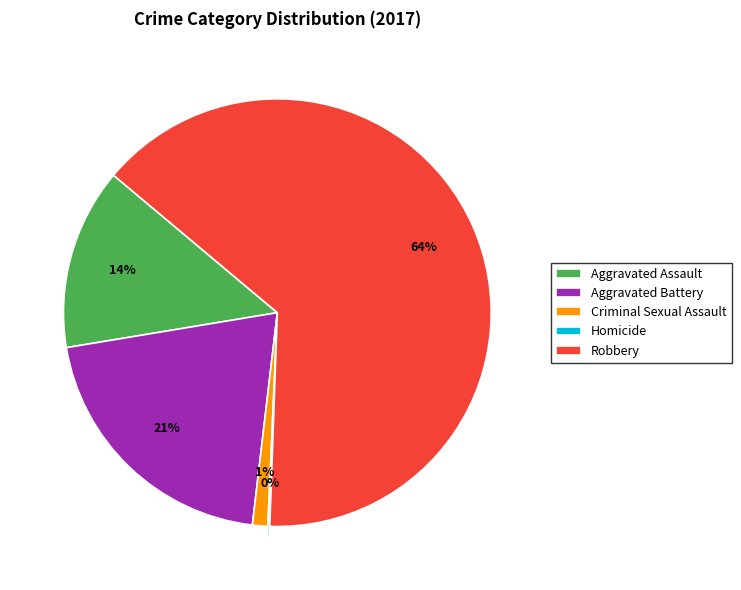

To the nearest percent, what portion does Aggravated Battery represent?

21%